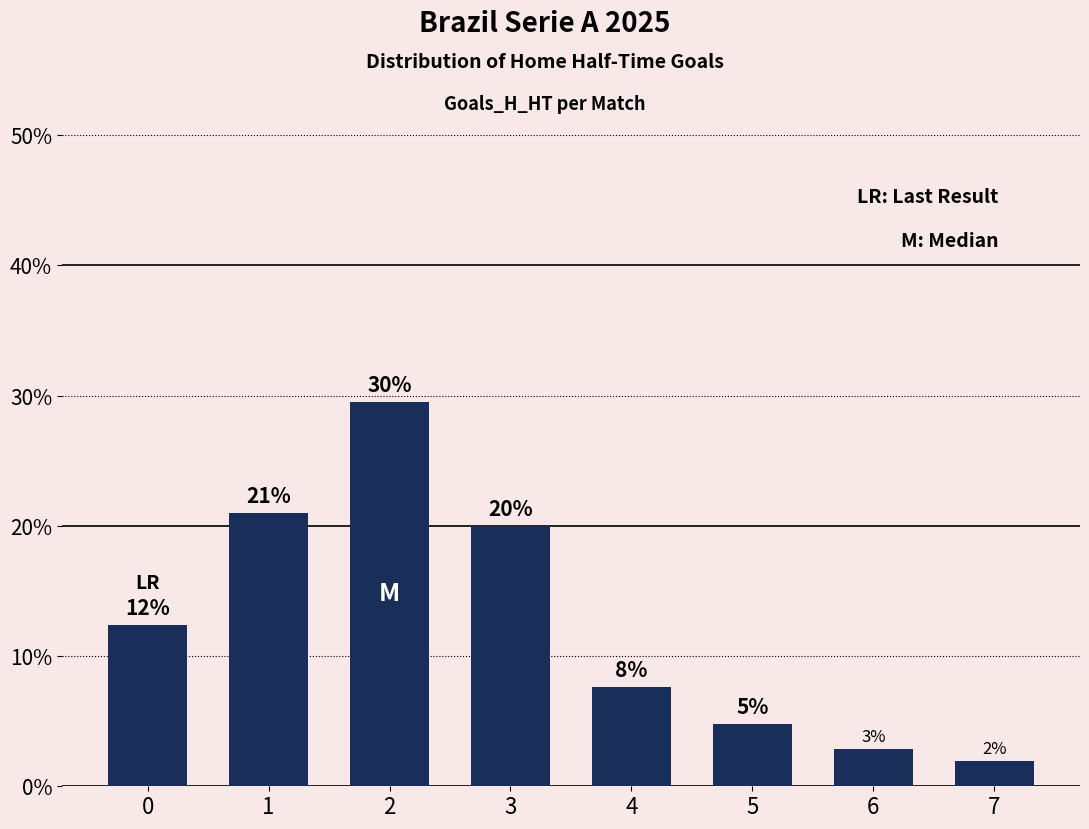

Does the chart contain any negative values?

No